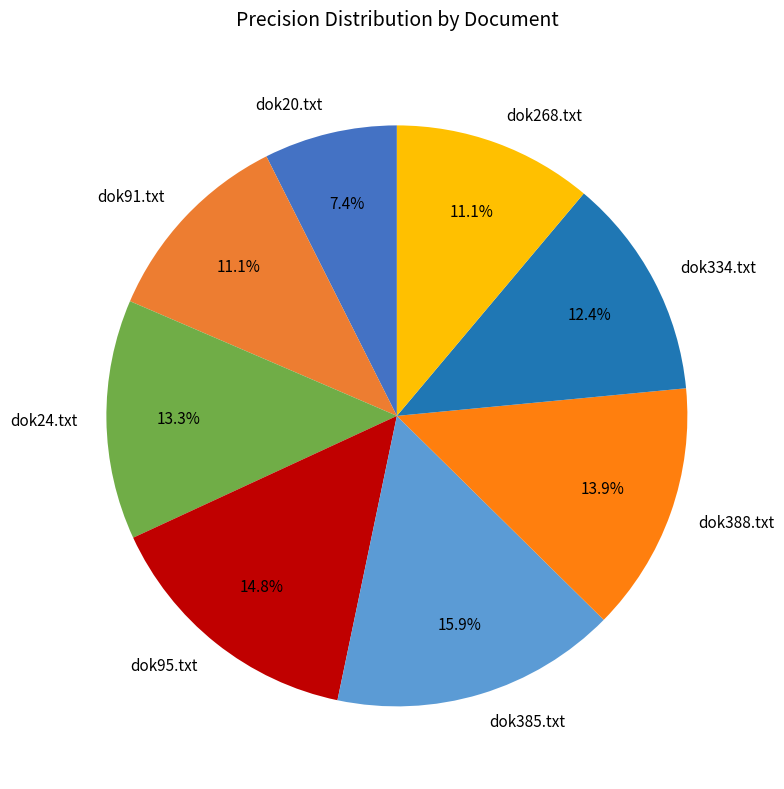

How many segments does this pie chart have?

8